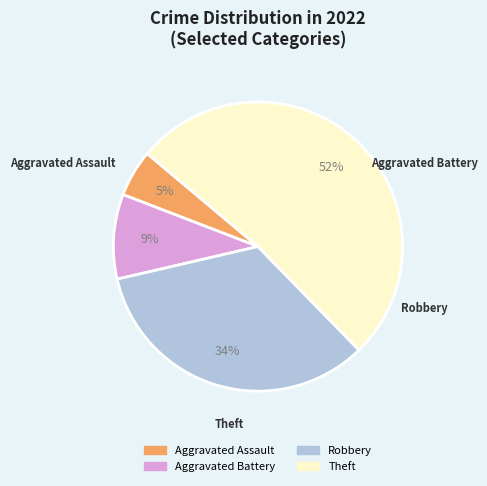

Is it true that Robbery is 34% of the pie?

True